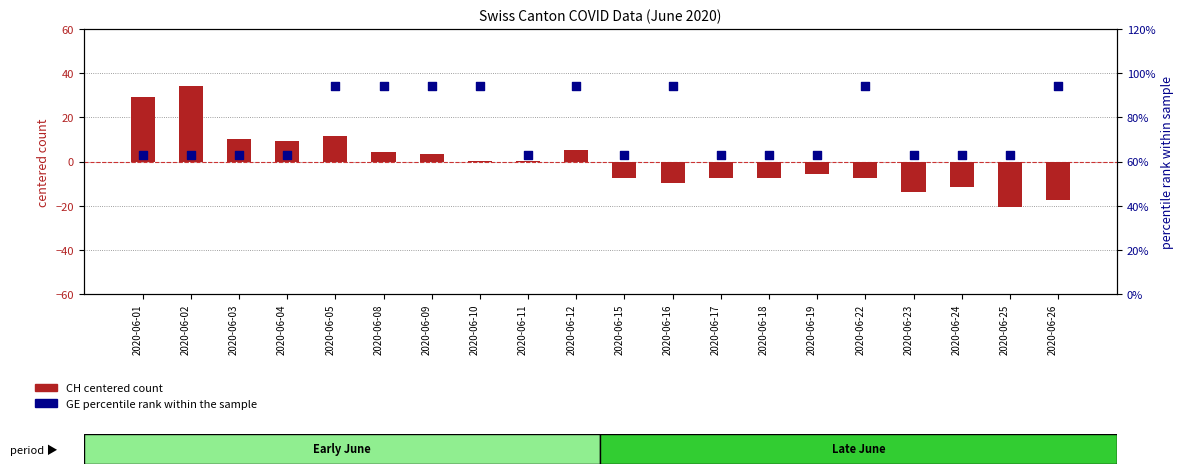

At which category is the sum across all series the highest?

2020-06-05